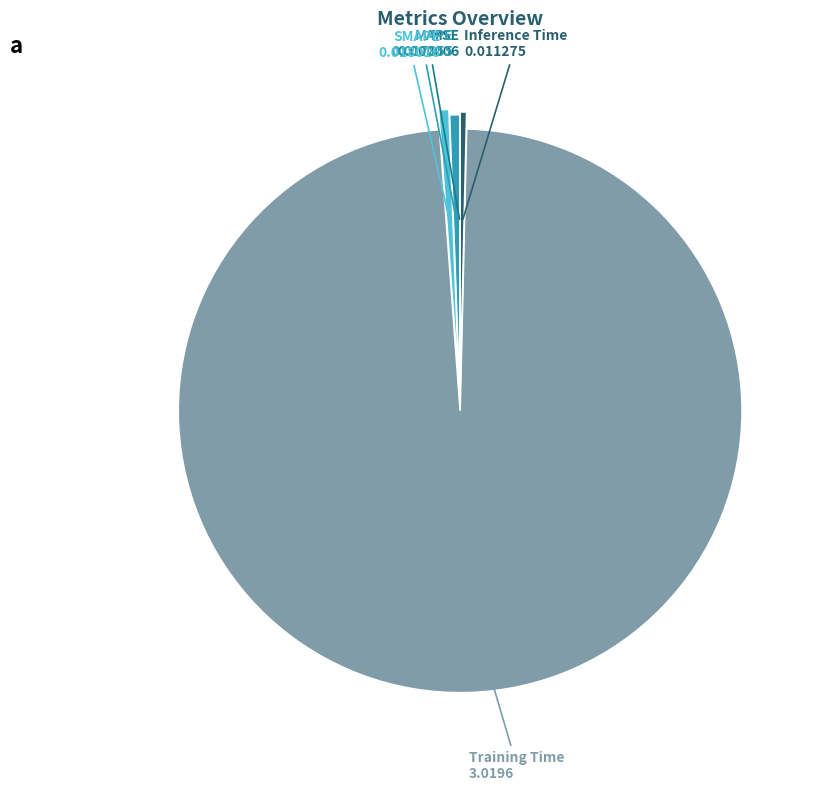

Combined, do Inference Time and SMAPE account for over 50%?

No